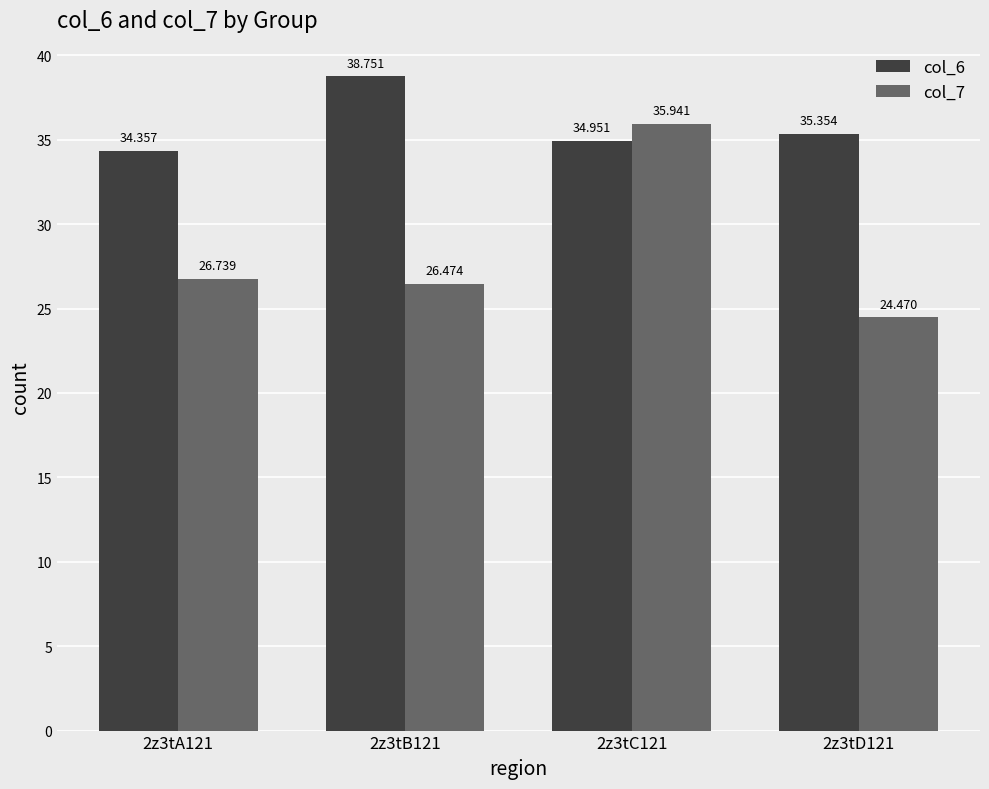

What are all the series names shown in the legend?

col_6, col_7